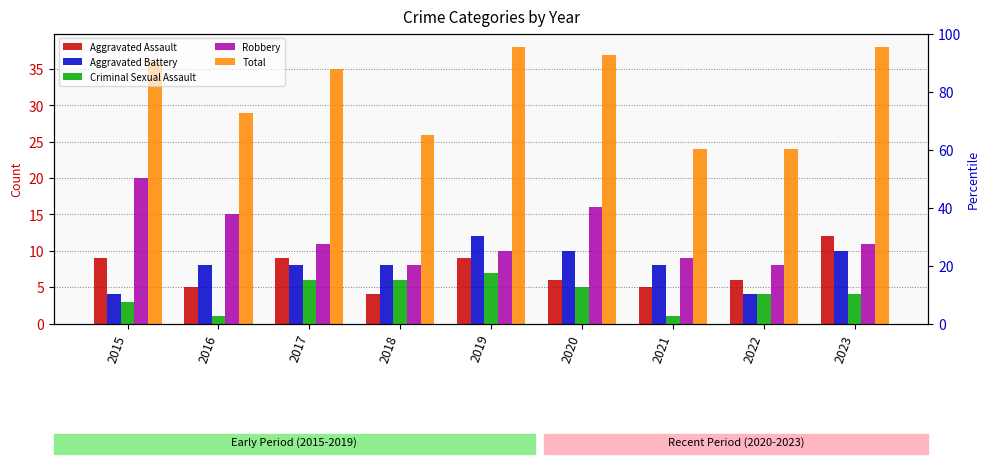

What is the minimum value for Total?

24